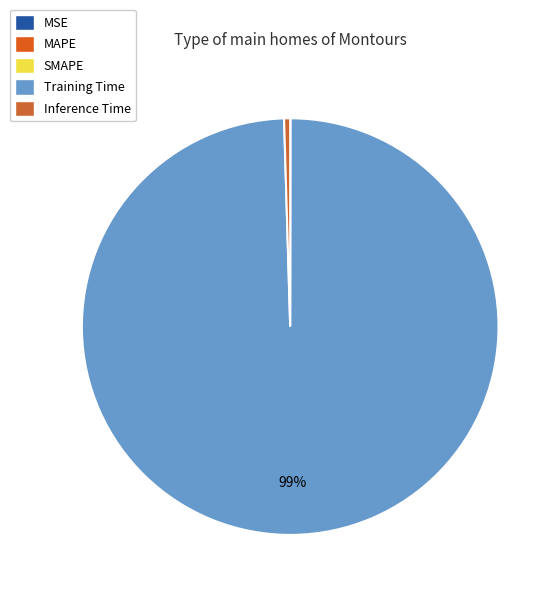

True or false: SMAPE accounts for 0% of the total.

True